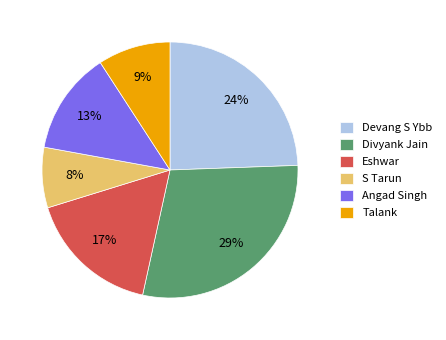

To the nearest percent, what portion does Eshwar represent?

17%